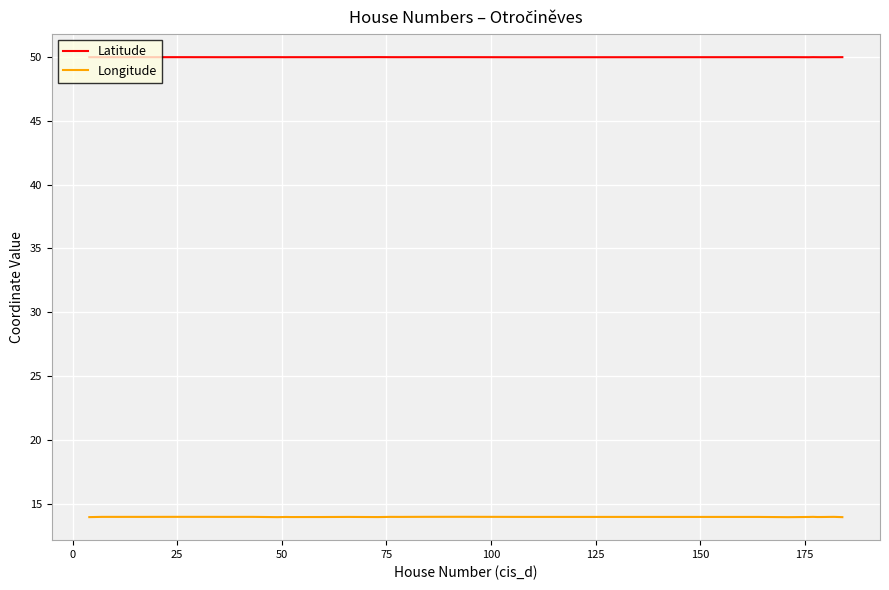

Which series has the largest range (max minus min)?

Longitude